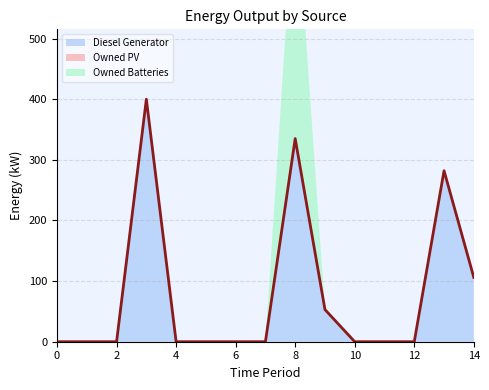

Between 2 and 9, which is larger?

9